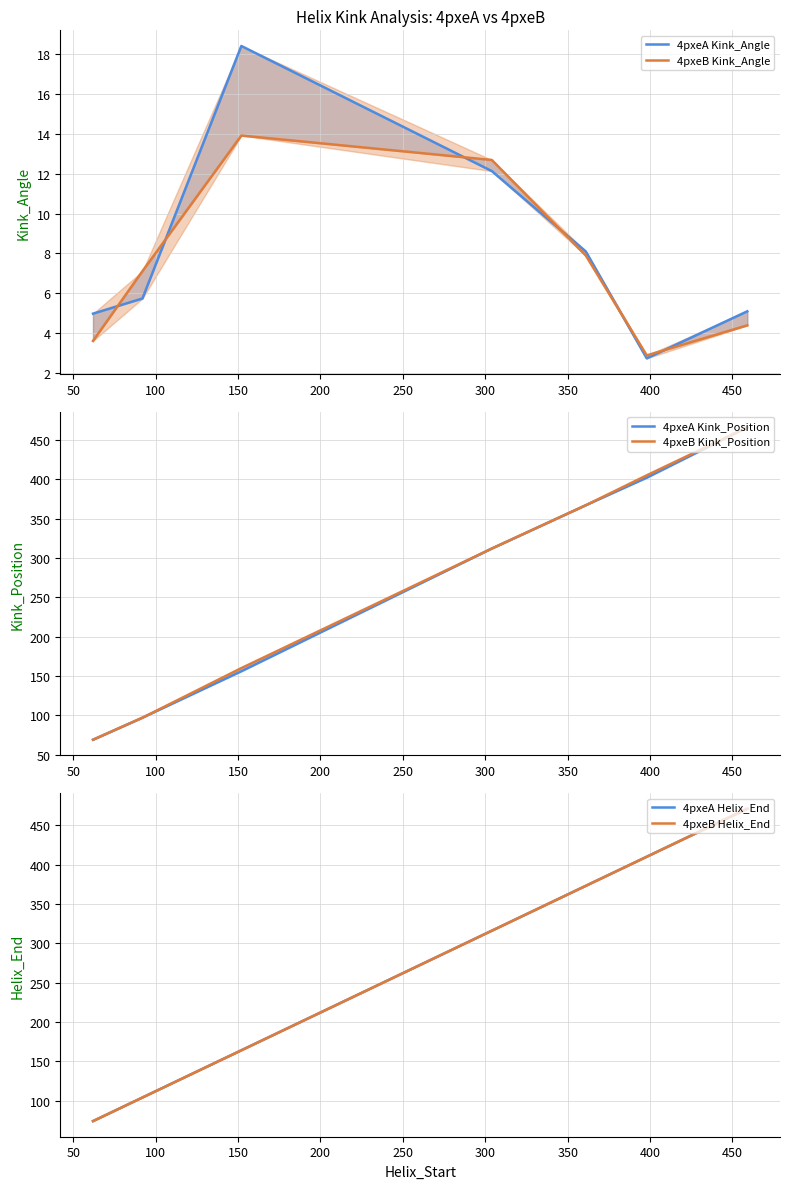

Is the value of 4pxeB Kink_Angle at 300 greater than the value of 4pxeA Helix_End at 0?

No